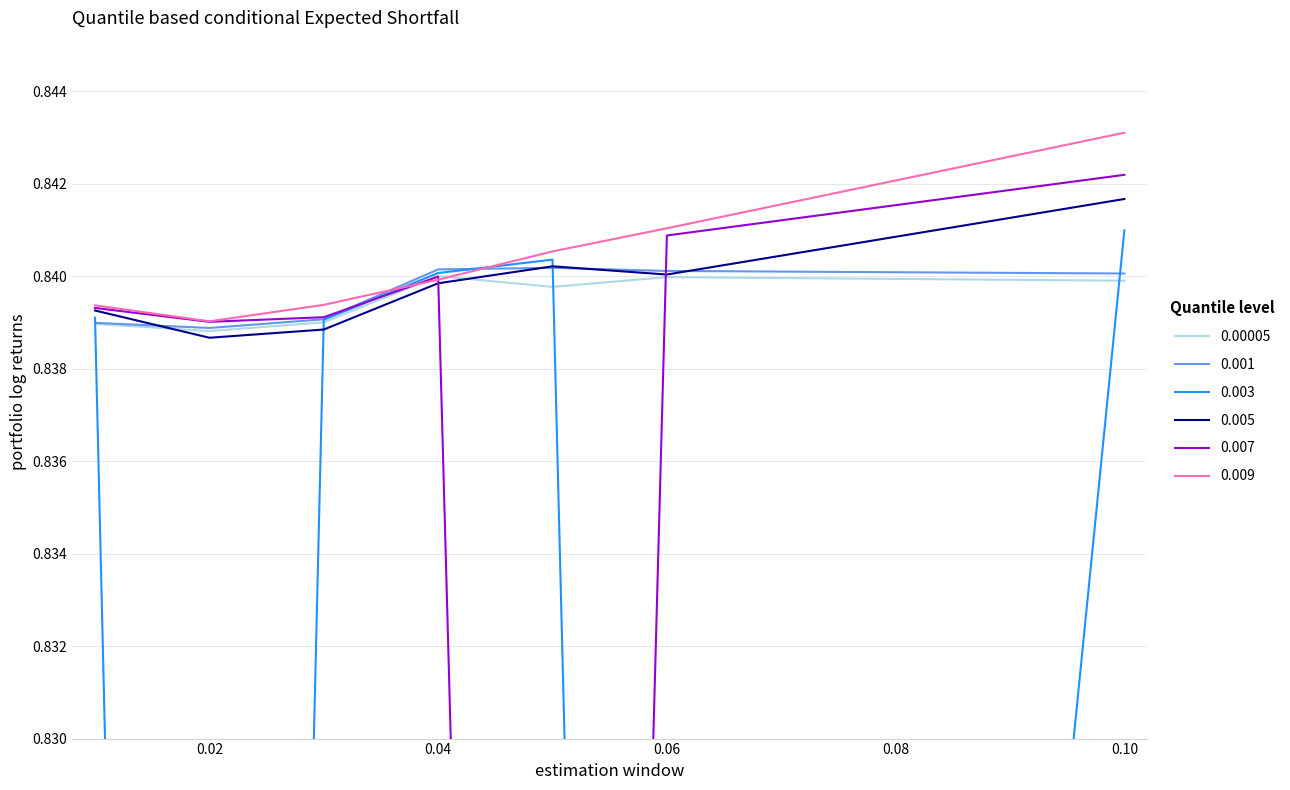

What value does the 0.001 series have at 0.1?

0.8